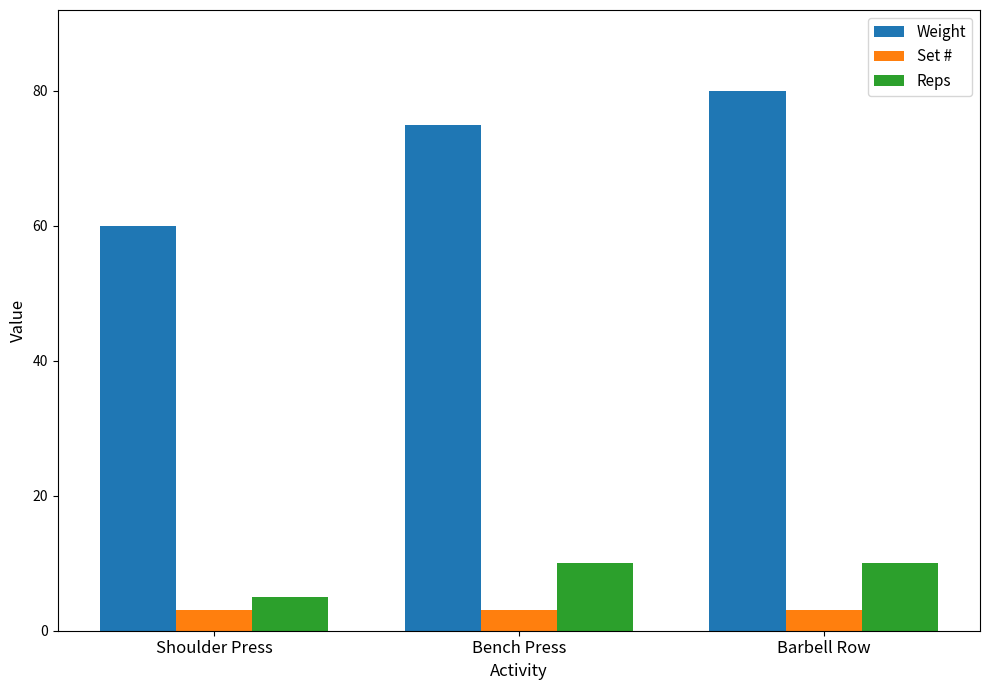

What is the lowest value of the Set # series?

3